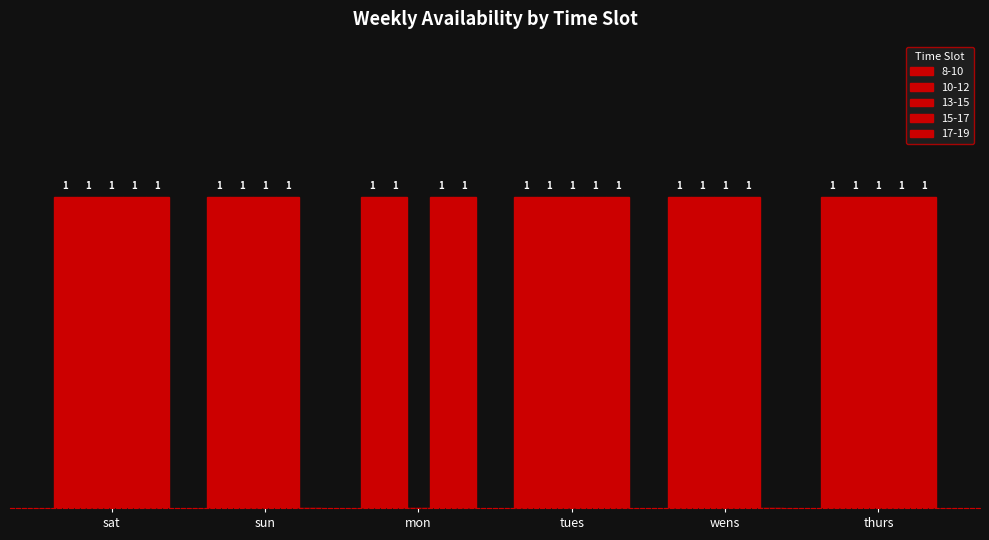

What position from the right is thurs?

1